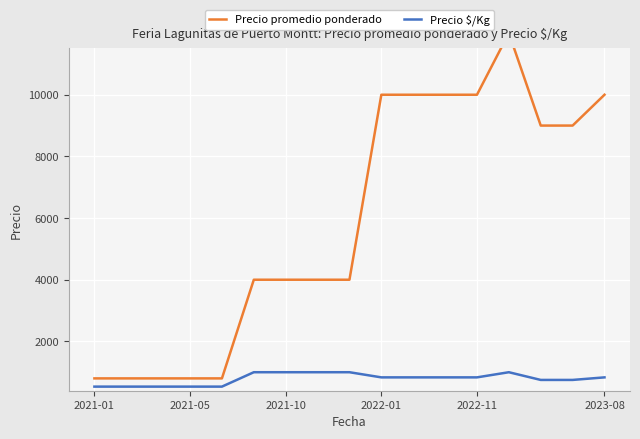

At how many categories does at least one series exceed 4685?

8